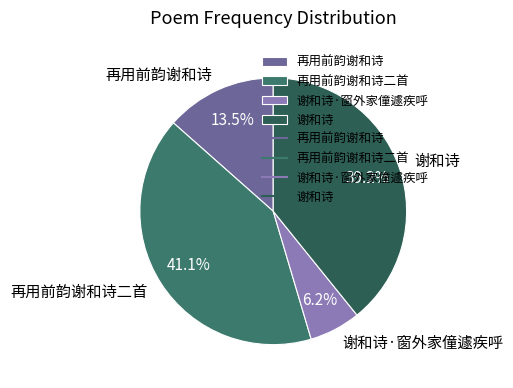

Which has a higher value, 再用前韵谢和诗二首 or 谢和诗·窗外家僮遽疾呼?

再用前韵谢和诗二首